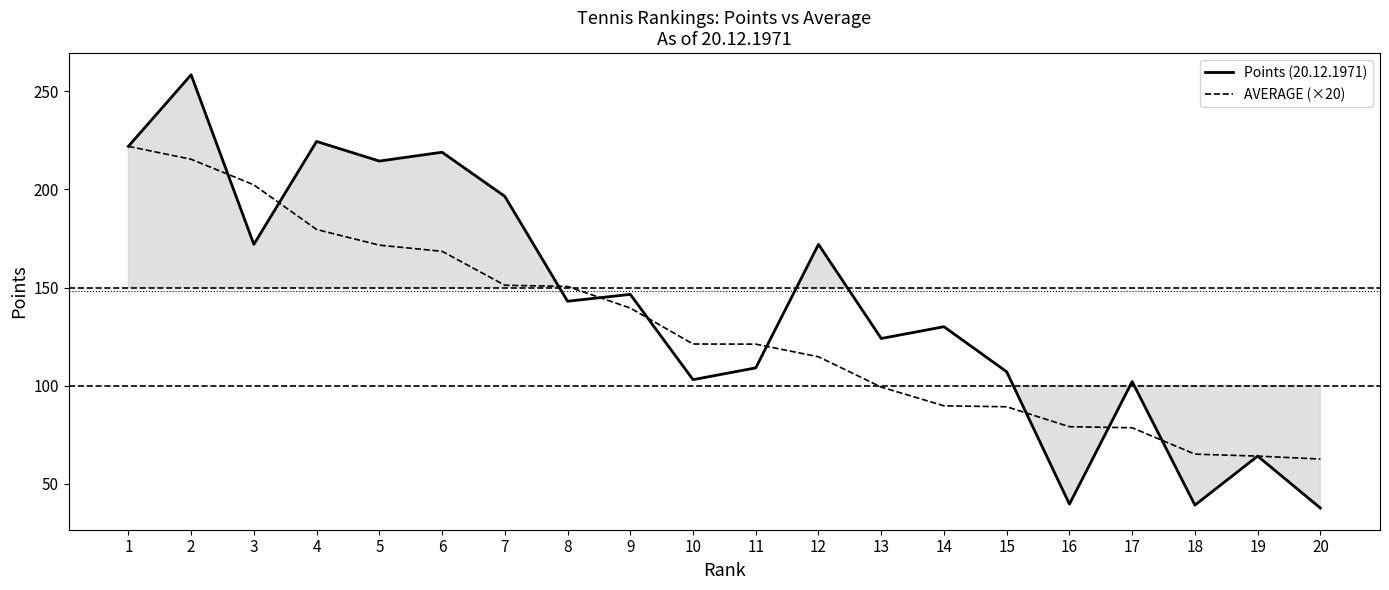

What is the total value across all series at 5?

386.1